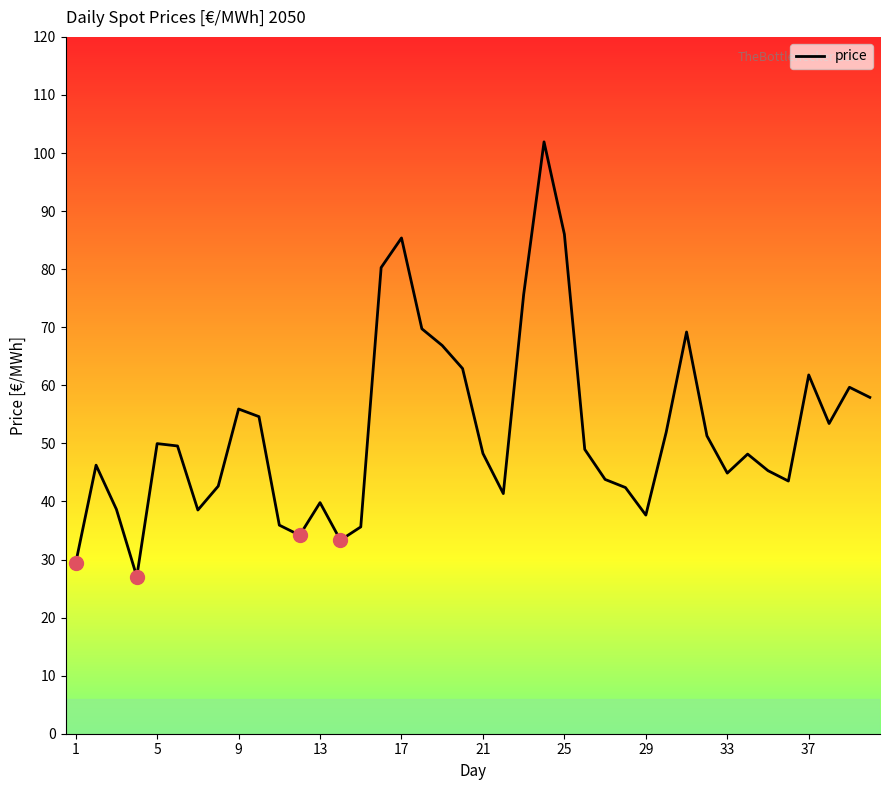

What is the maximum value shown in the chart?

101.9